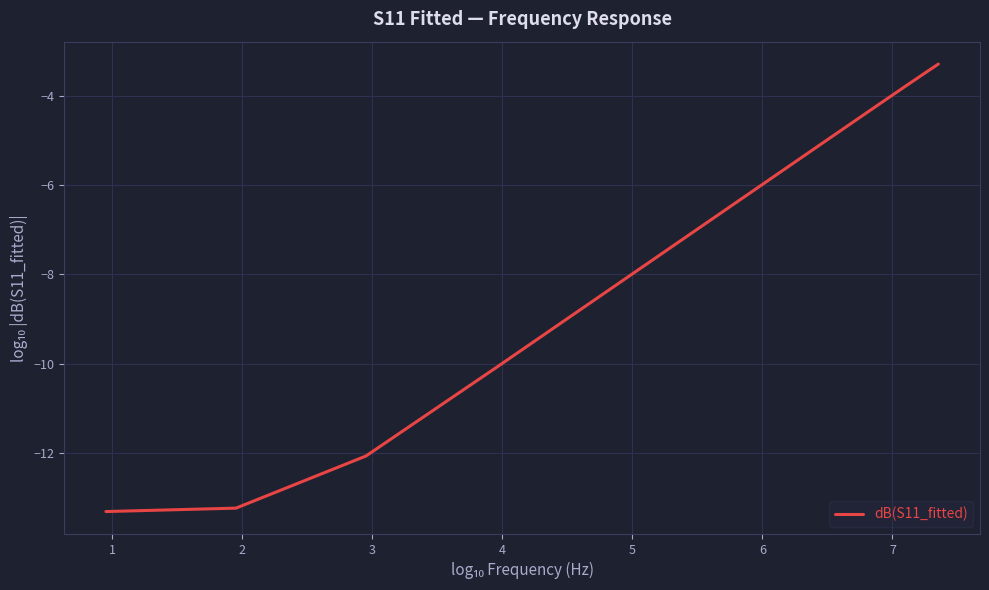

What is the difference between the maximum and minimum values?

10.0